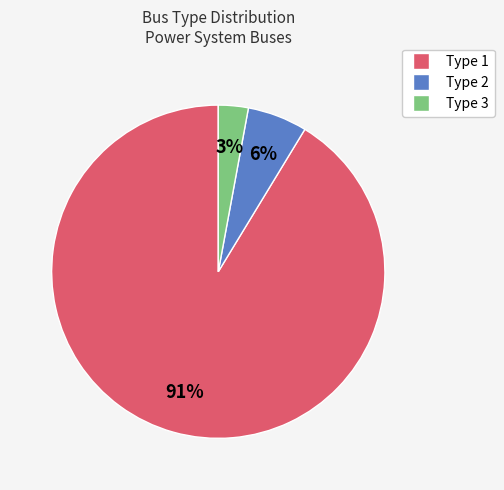

To the nearest percent, what is the difference between the largest and smallest slice percentages?

88%